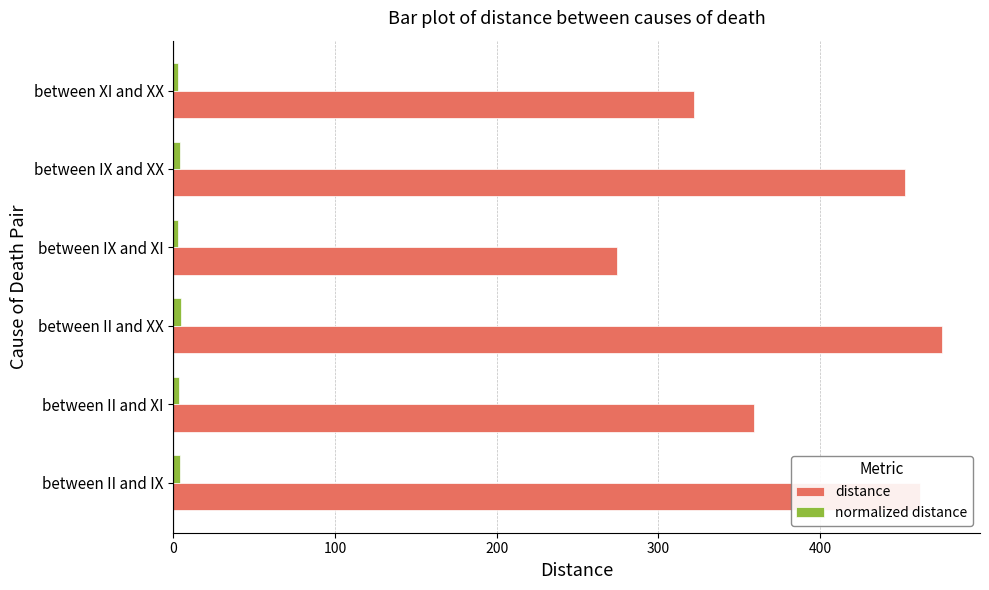

What is the average value of the distance series?

391.0